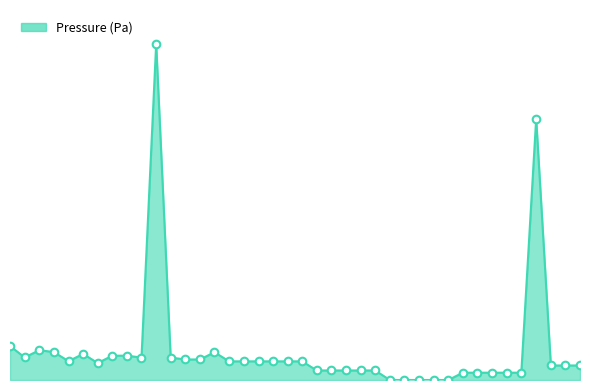

Which series has the largest total across all categories?

Pressure (Pa) line